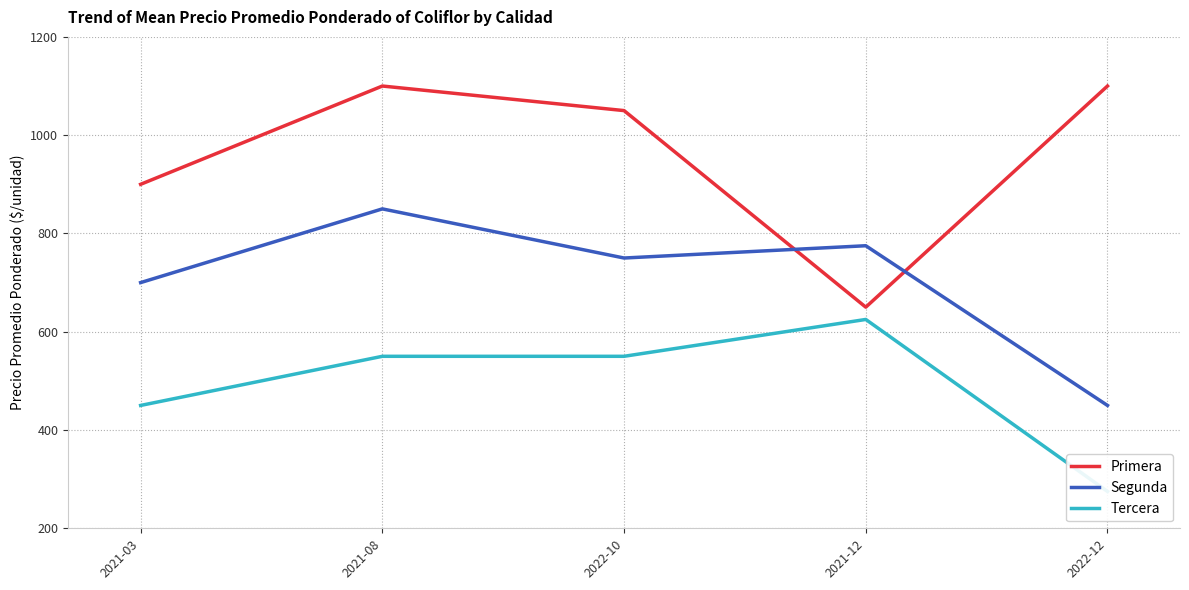

List the series in order of their peak value, lowest first.

Tercera, Segunda, Primera